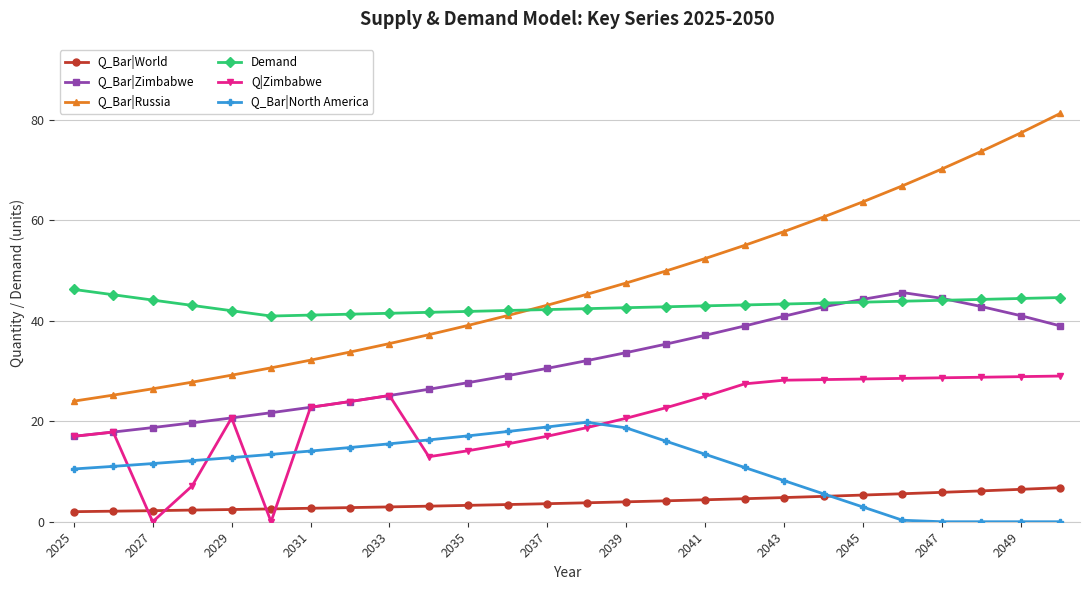

What is the value of the Q_Bar|Zimbabwe point at the 25th from the left?

41.0